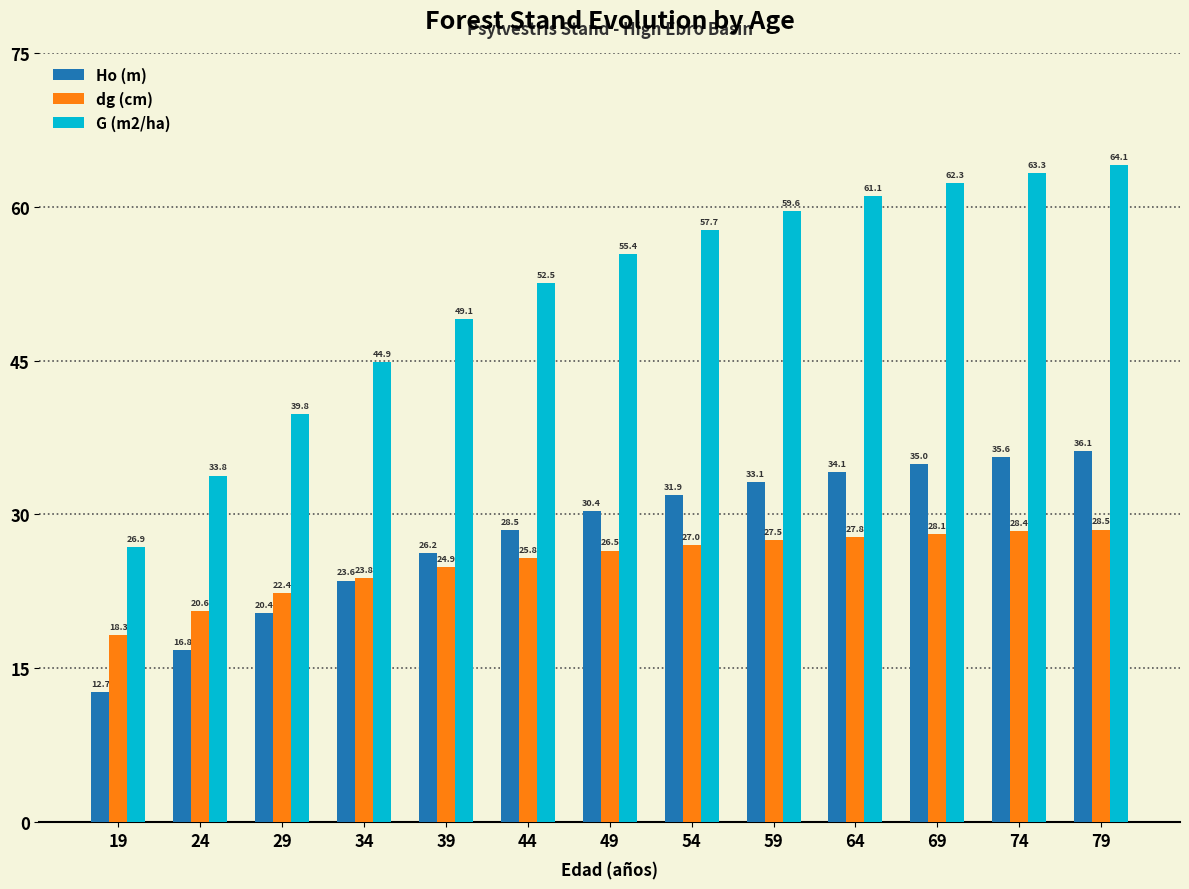

Which series has the largest range (max minus min)?

G (m2/ha)